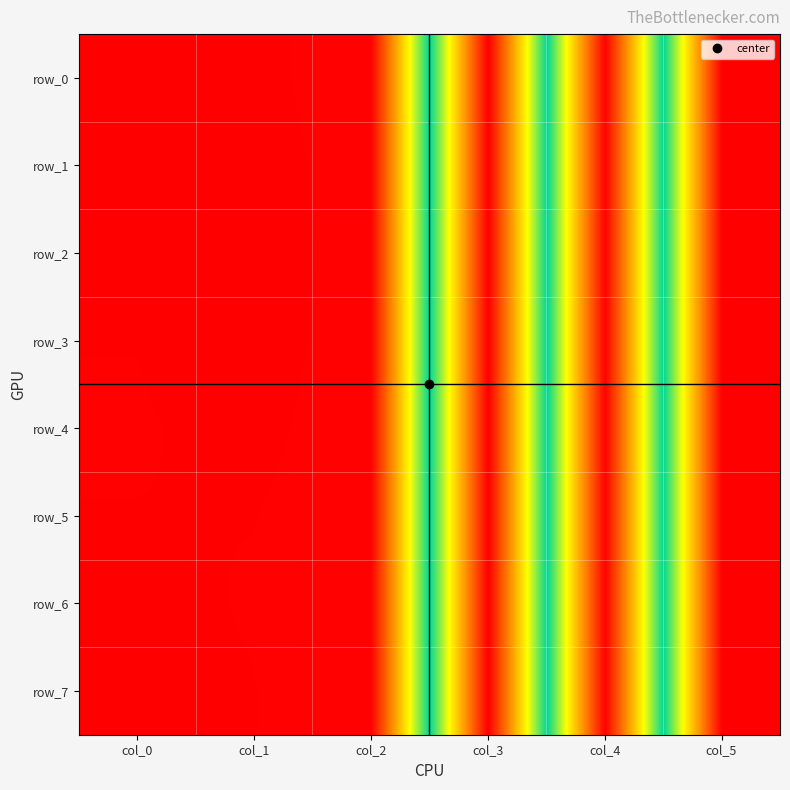

What is the minimum value shown in the chart?

-180.0